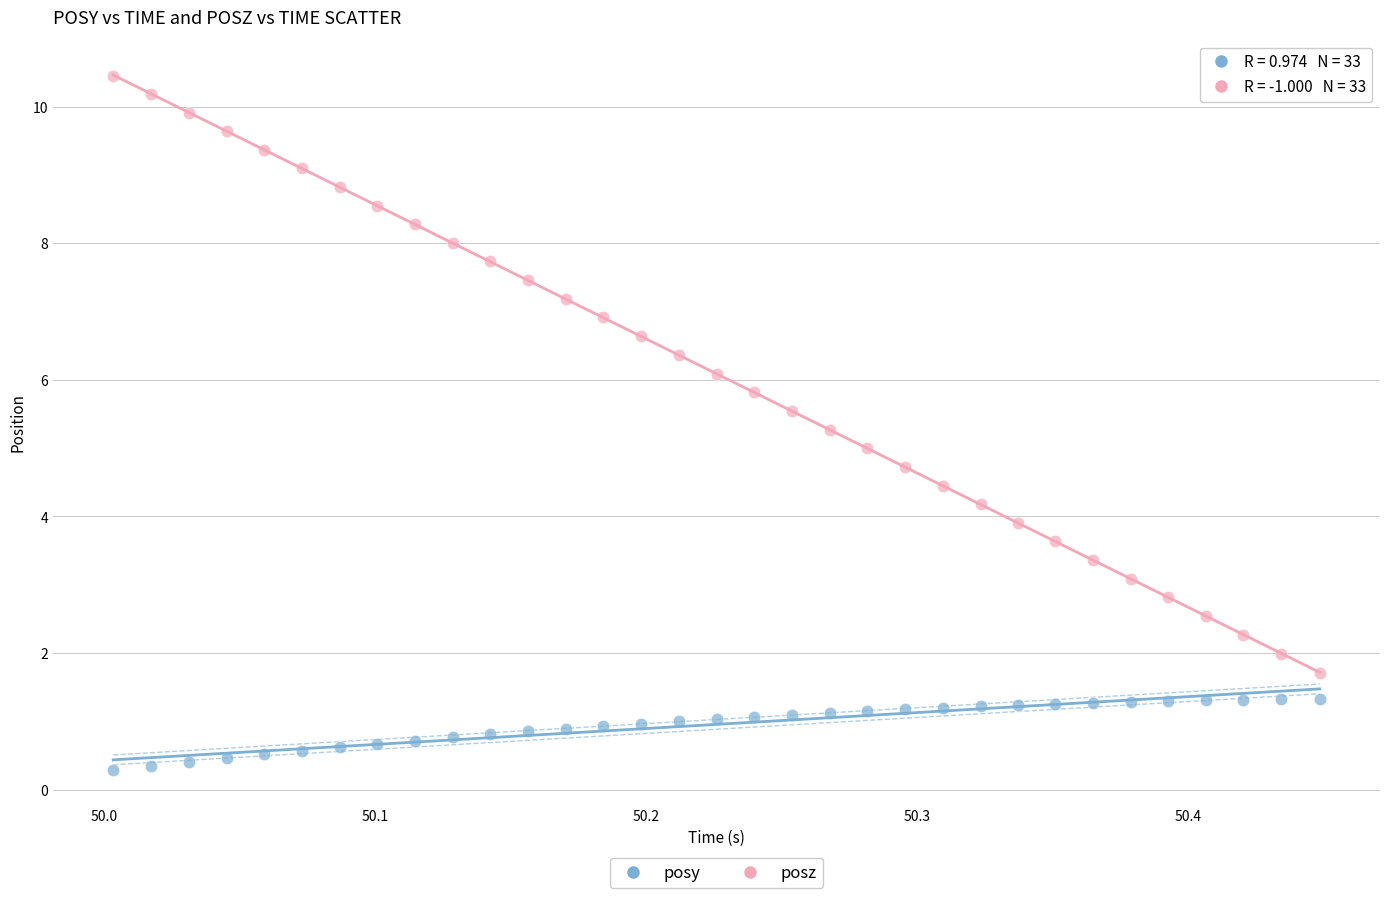

Which series contains the lowest Y value?

posy